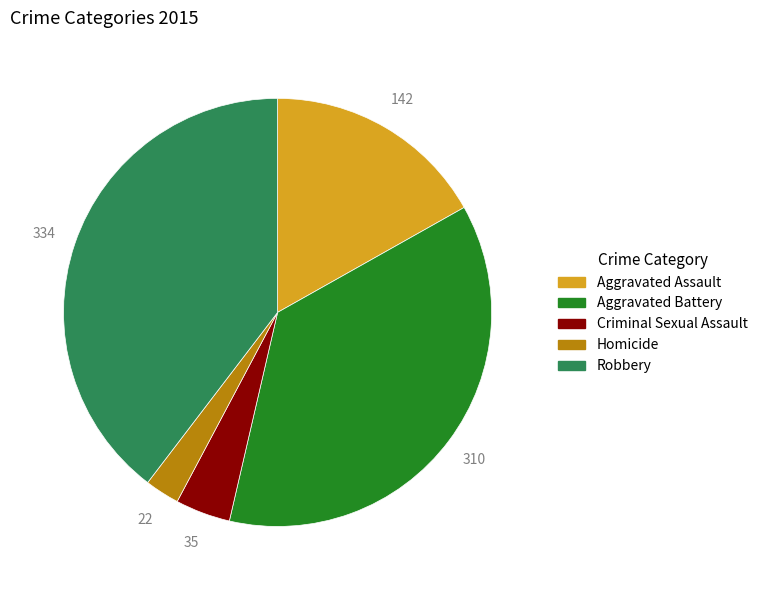

Rank the categories by value from highest to lowest.

Robbery, Aggravated Battery, Aggravated Assault, Criminal Sexual Assault, Homicide